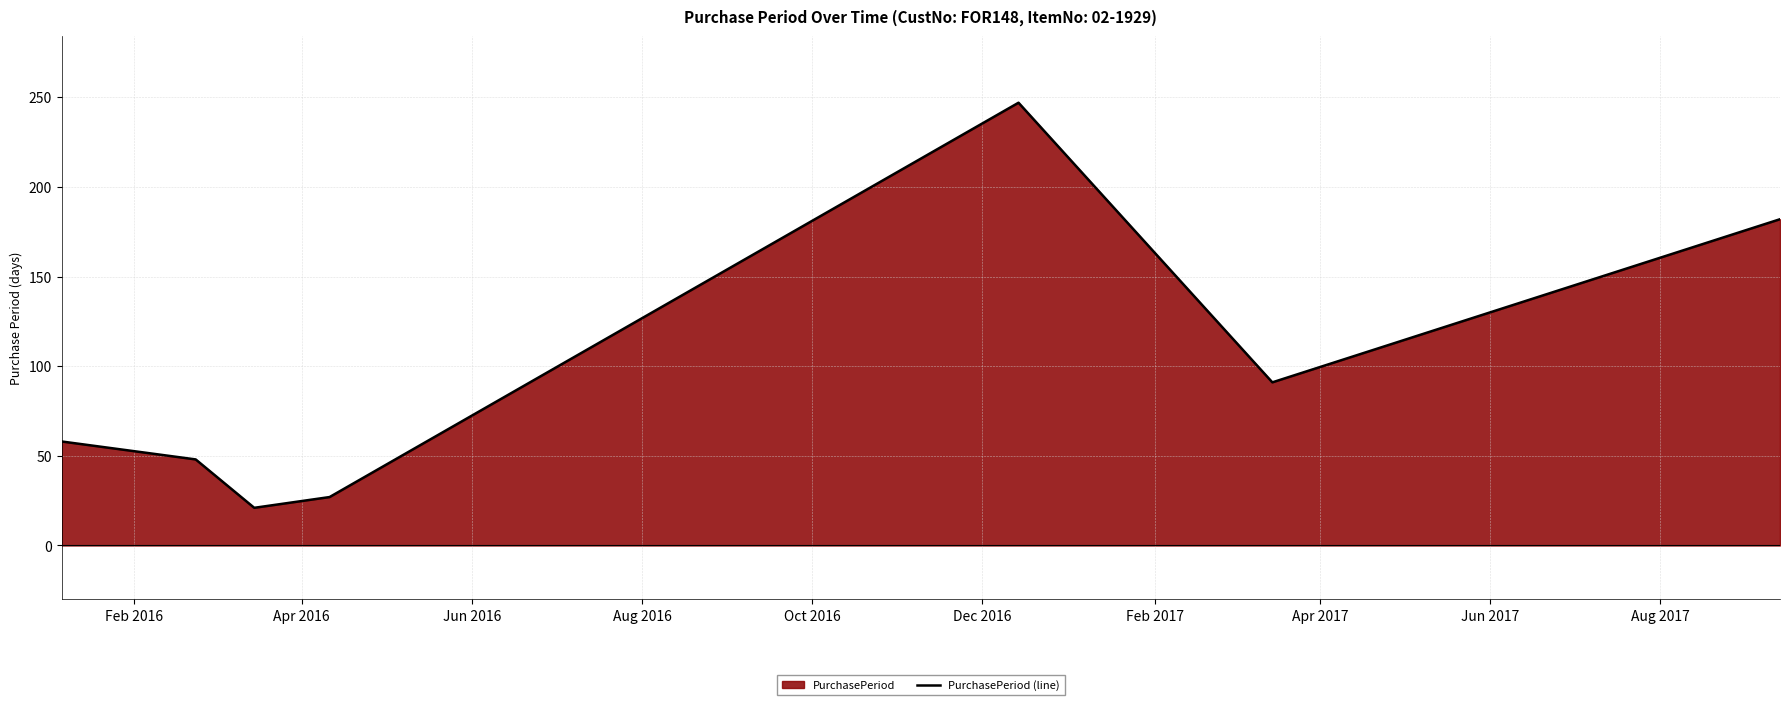

What is the difference between the maximum and minimum values?

226